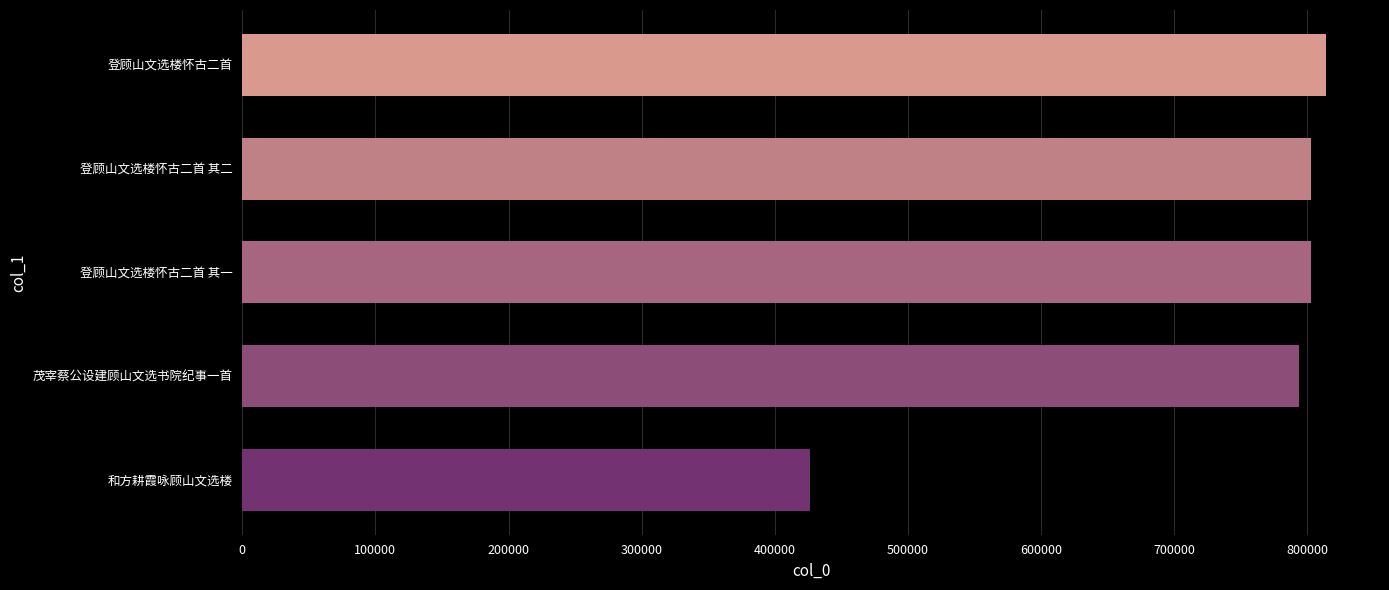

What is the change in value from 和方耕霞咏顾山文选楼 to 登顾山文选楼怀古二首?

+387144